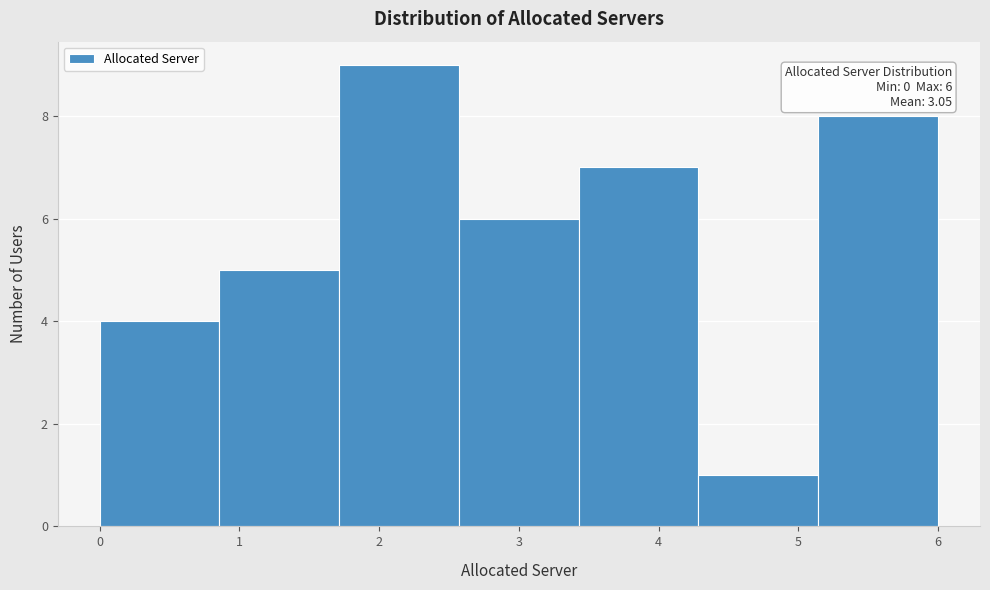

Which range on the x-axis has the tallest bar?

1.7 to 2.6